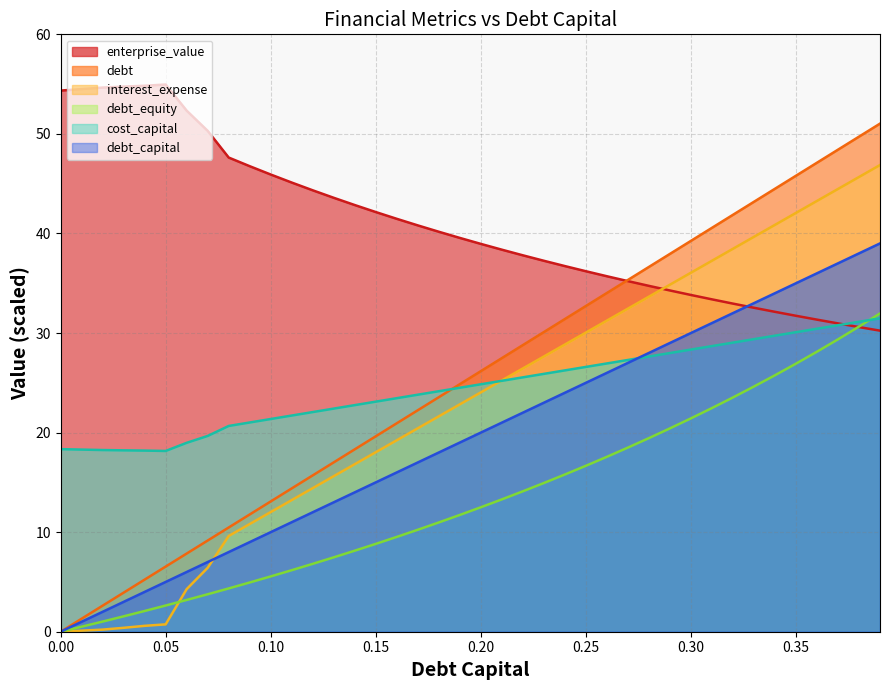

What is the minimum value for enterprise_value?

30.2